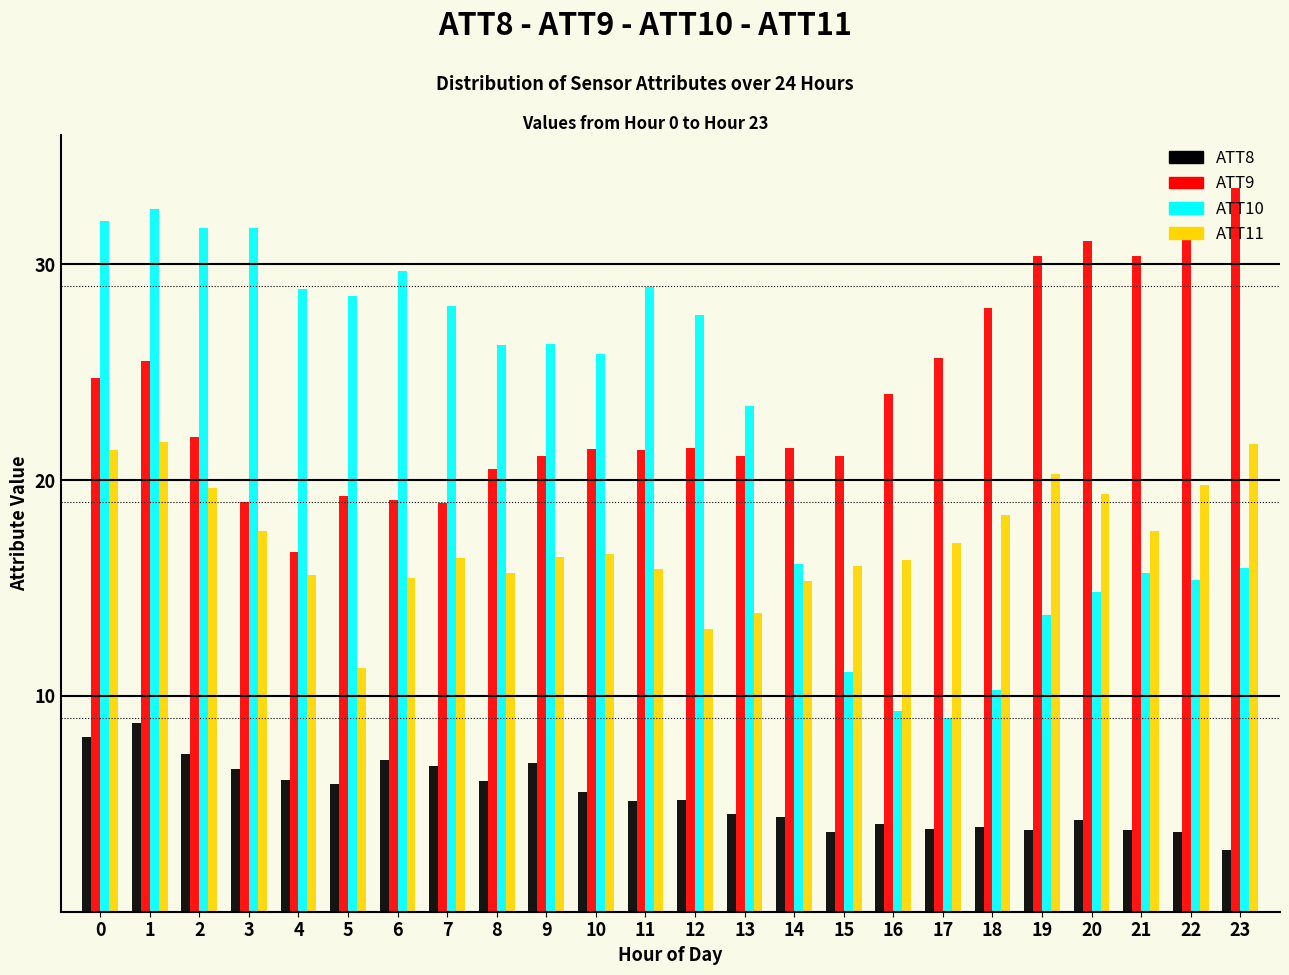

The value of ATT9 at 19 is 10.5. True or false?

False